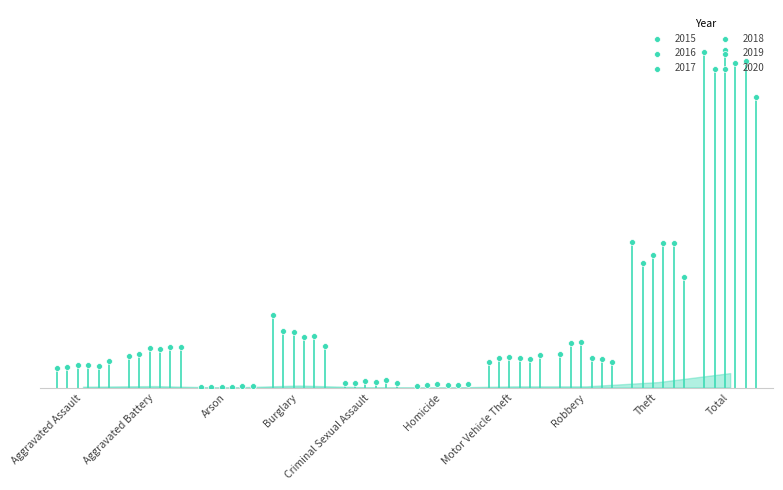

Which series has the largest total across all categories?

2017